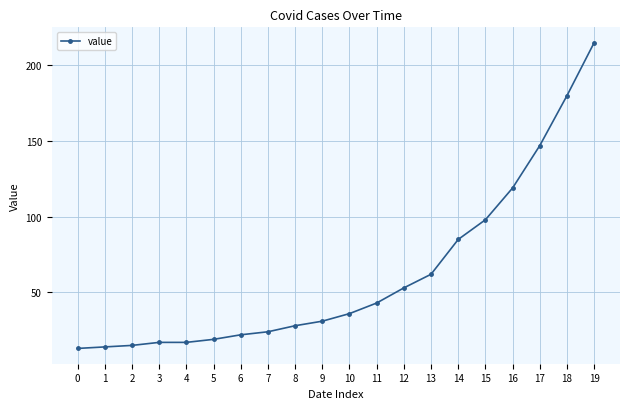

Reading left to right, what are all the values shown in this chart?

0=13	1=14	2=15	3=17	4=17	5=19	6=22	7=24	8=28	9=31	10=36	11=43	12=53	13=62	14=85	15=98	16=119	17=147	18=180	19=215